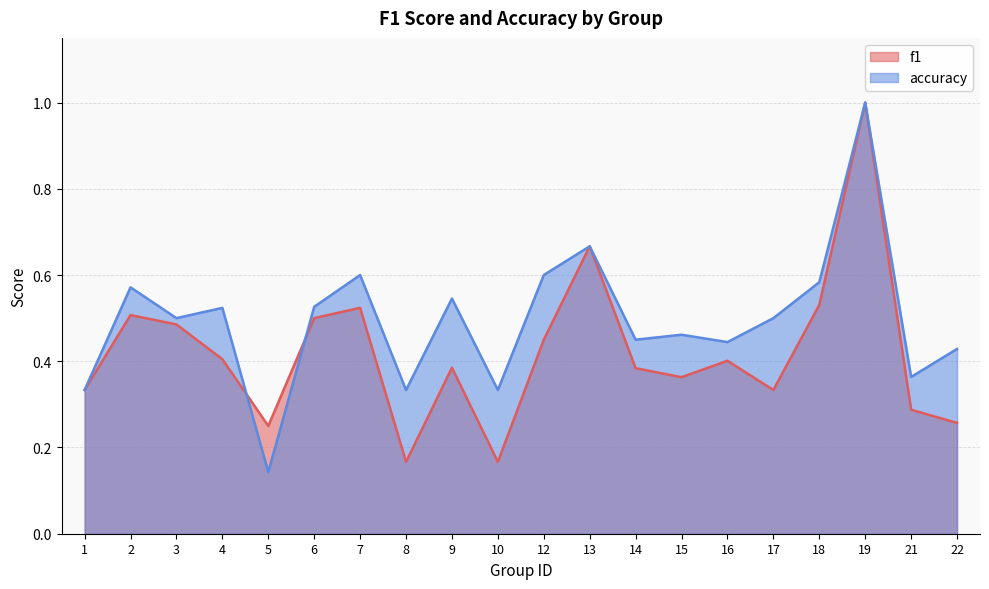

The f1 series shows 0.9 at 7. True or false?

False